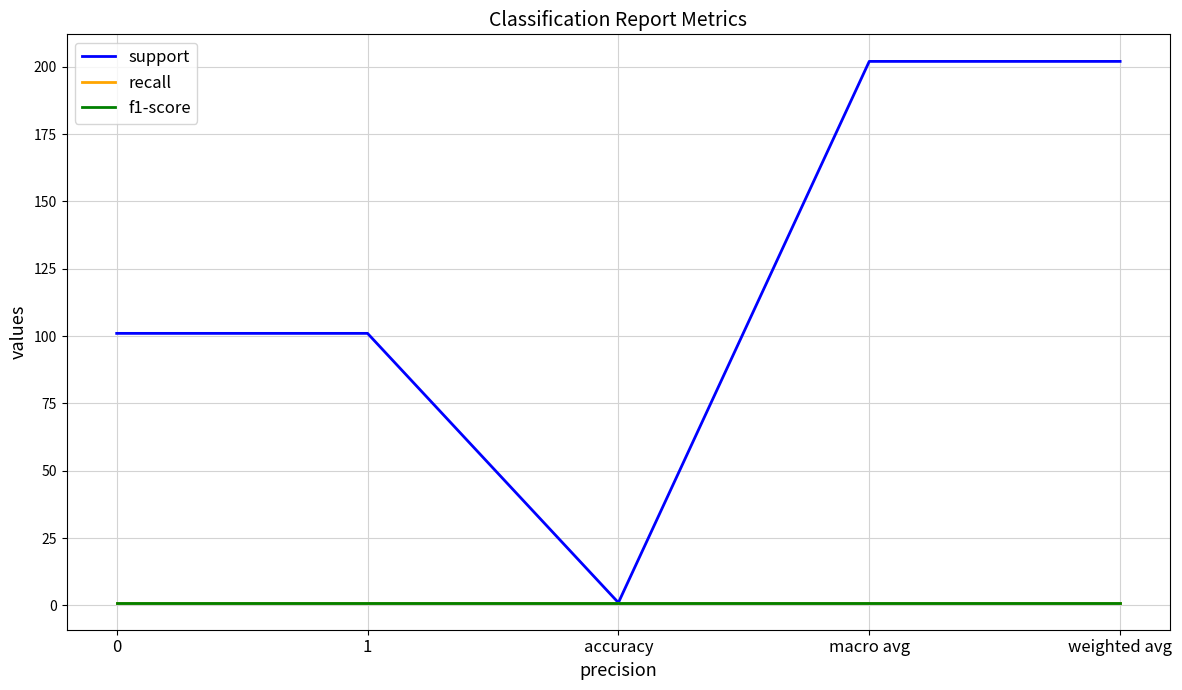

Does the chart have visible grid lines?

Yes